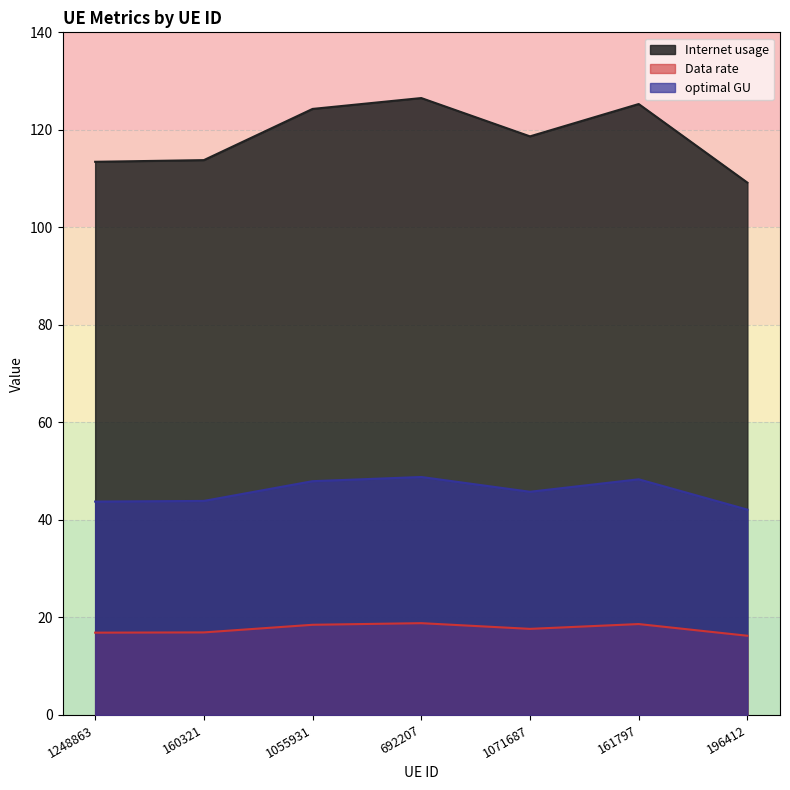

Between 161797 and 1071687, which is larger?

161797